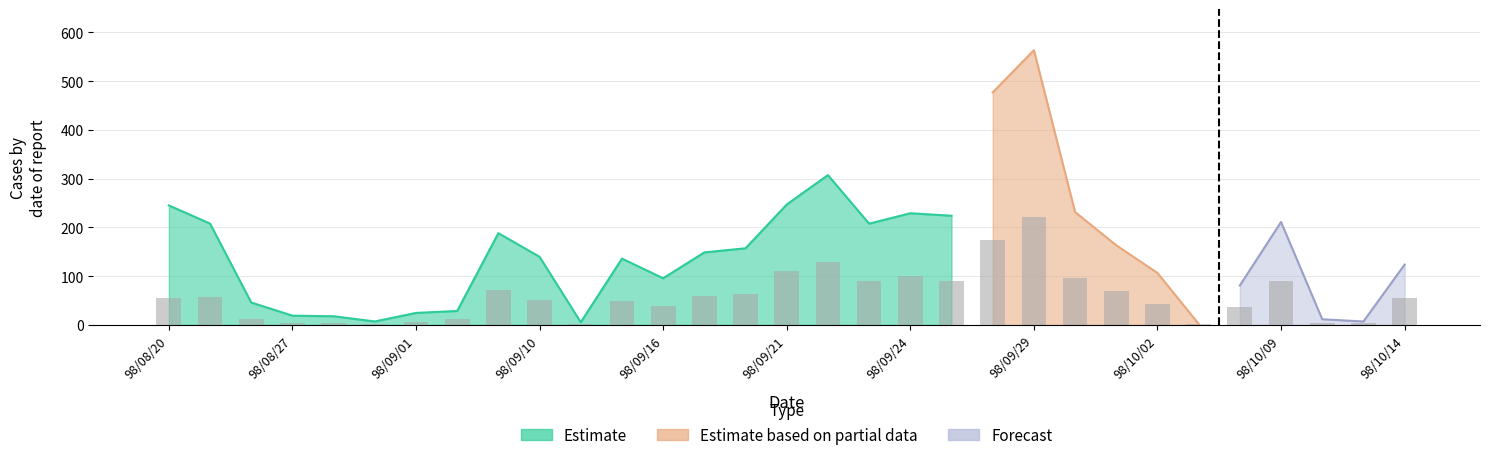

What is the change in value from 98/09/21 to 15?

+108